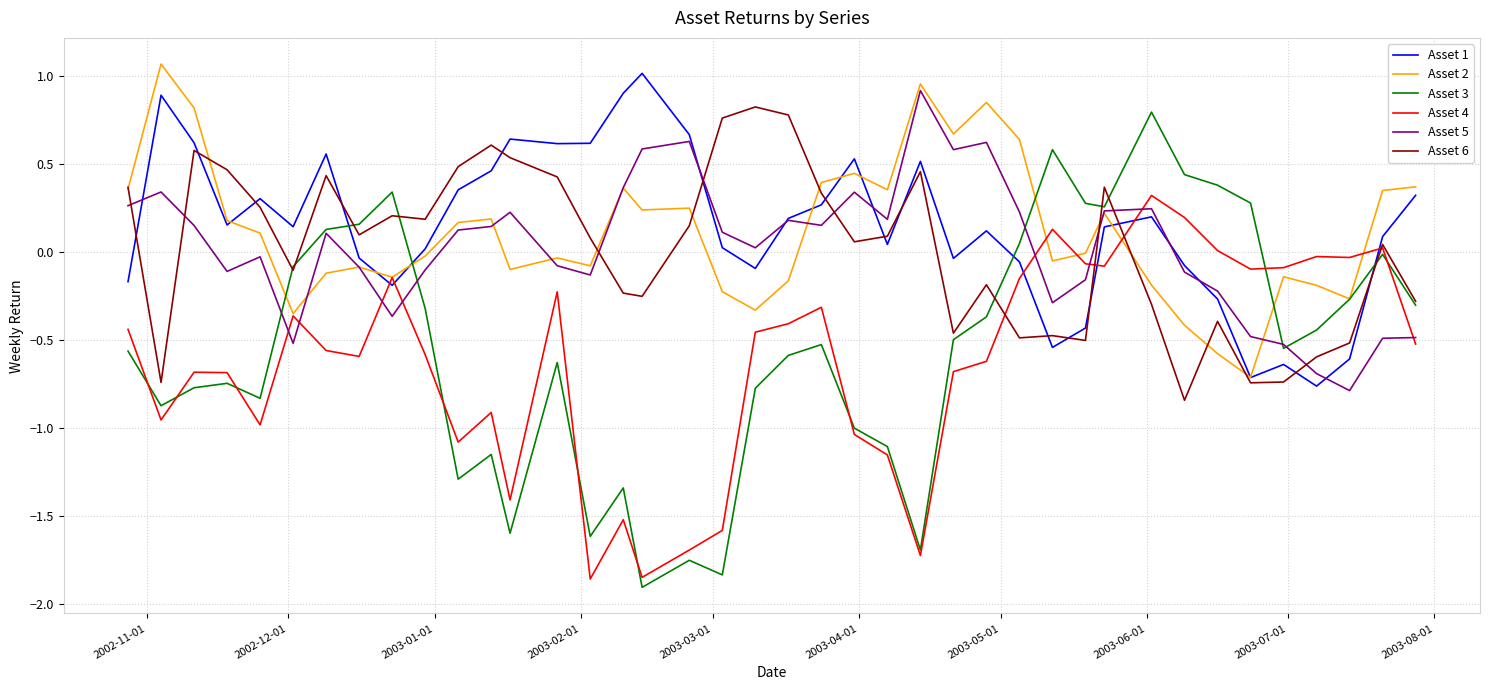

After their last crossing, which series has the higher values: Asset 4 or Asset 1?

Asset 1